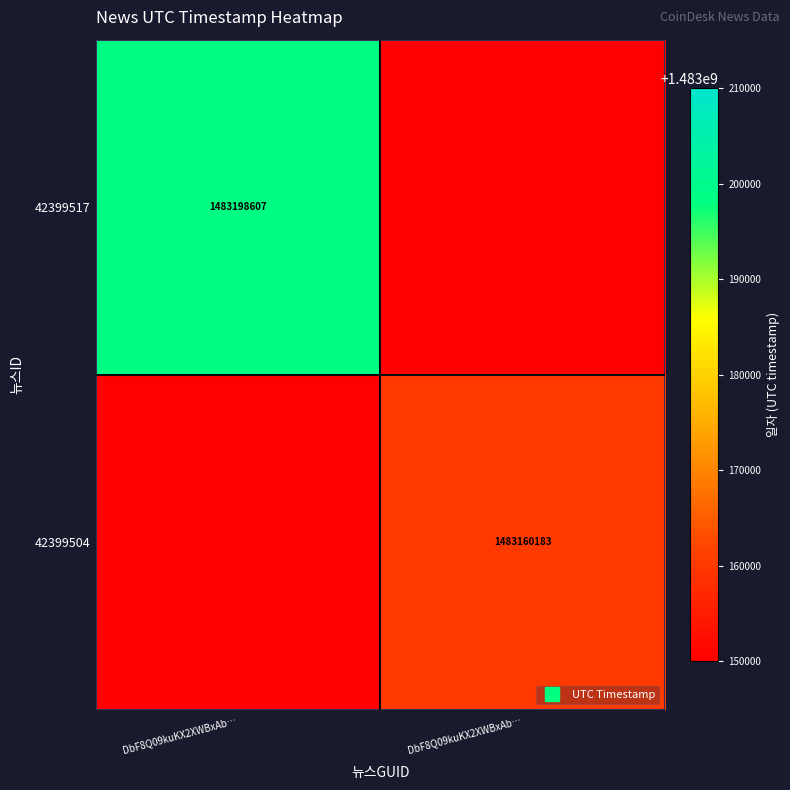

Rank the categories by 42399517 value from lowest to highest.

DbF8Q09kuKX2XWBxAb…, DbF8Q09kuKX2XWBxAb…